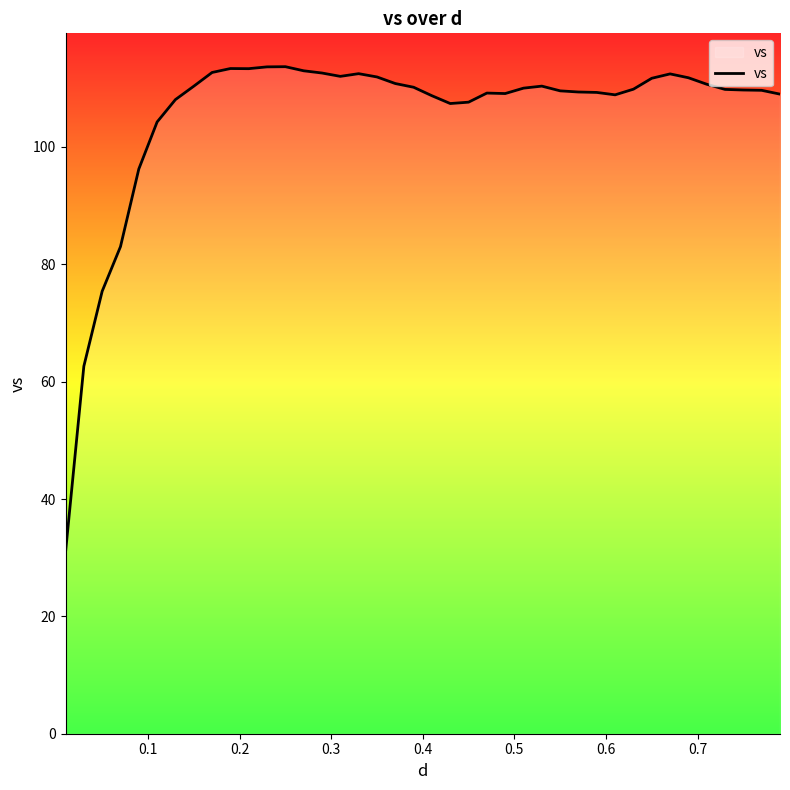

What is the minimum value shown in the chart?

30.9